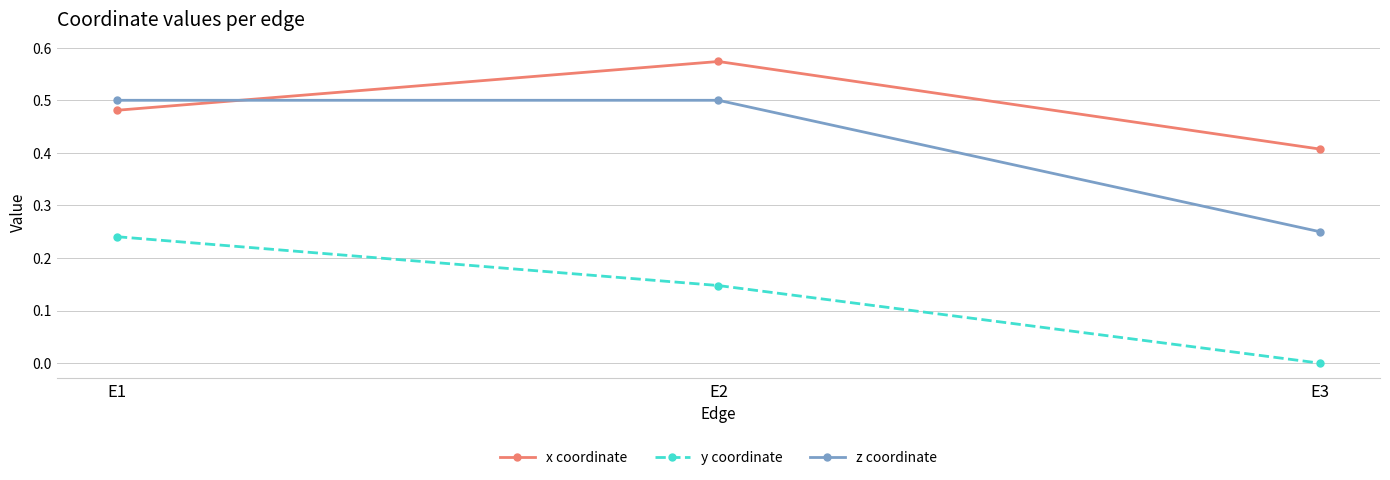

Which category has the highest value in the x coordinate series?

E2